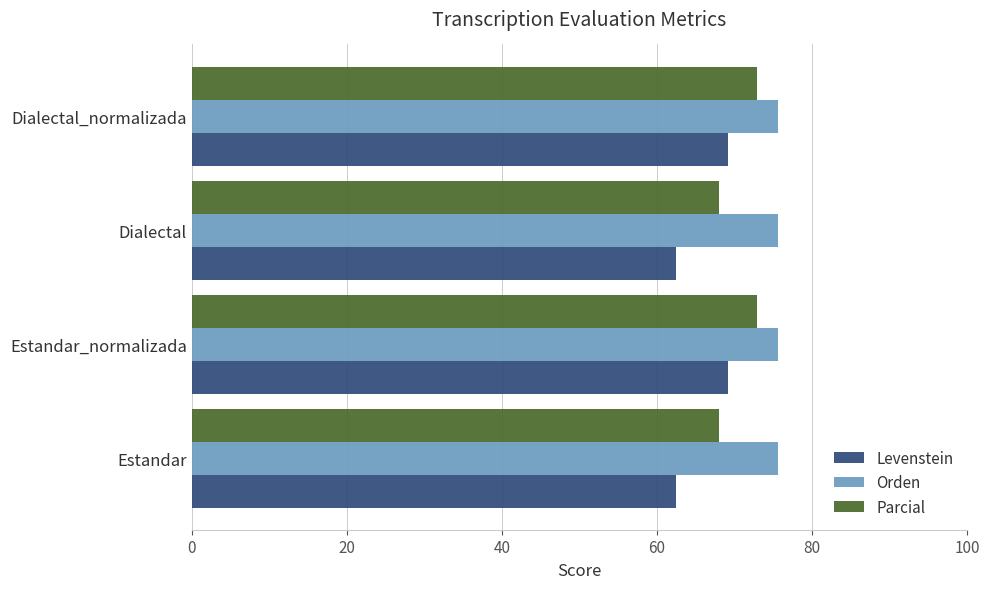

Which series has the widest spread of values?

Levenstein